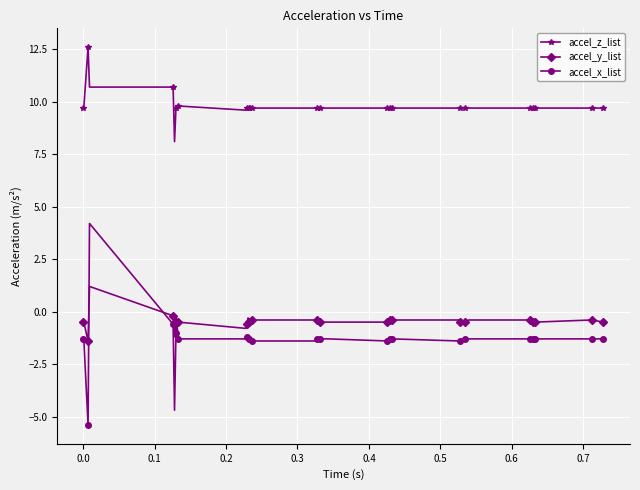

What is the minimum value shown in the chart?

-5.4